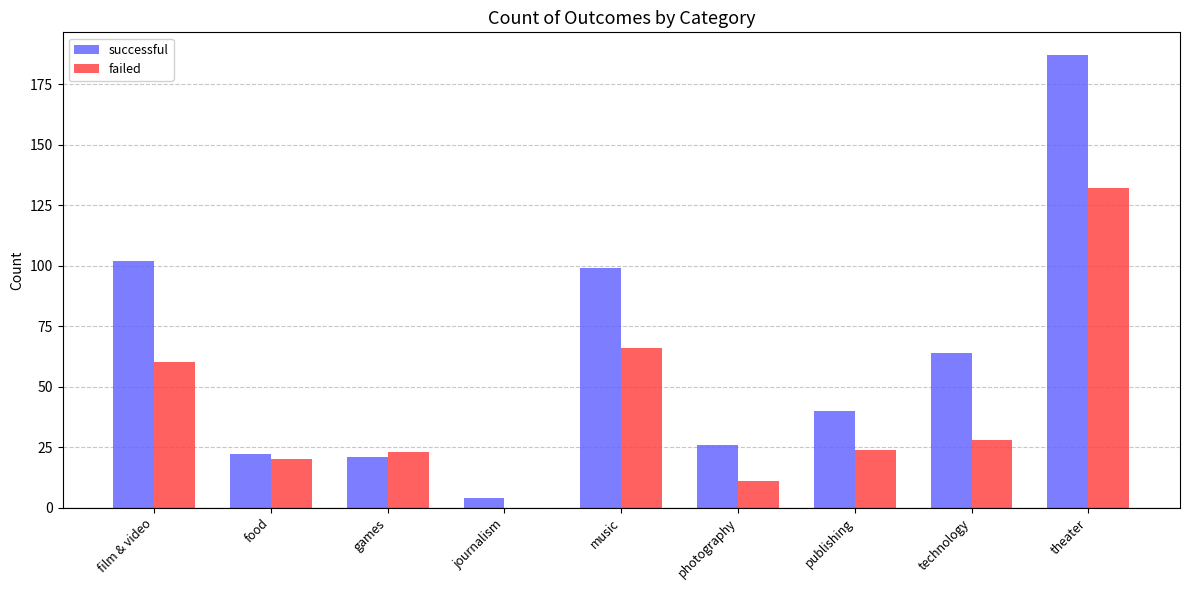

Between games and publishing, which series saw the biggest shift?

successful